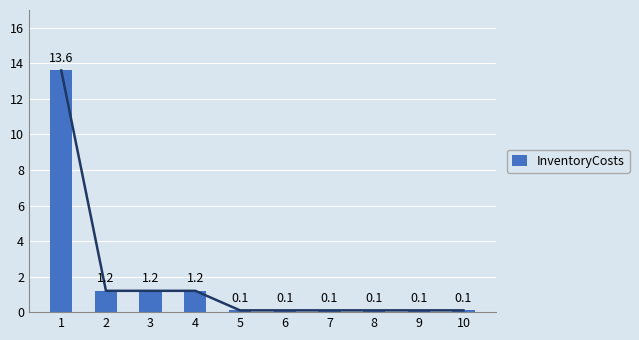

Reading left to right, list all the values displayed in this chart.

13.6	1.2	1.2	1.2	0.1	0.1	0.1	0.1	0.1	0.1